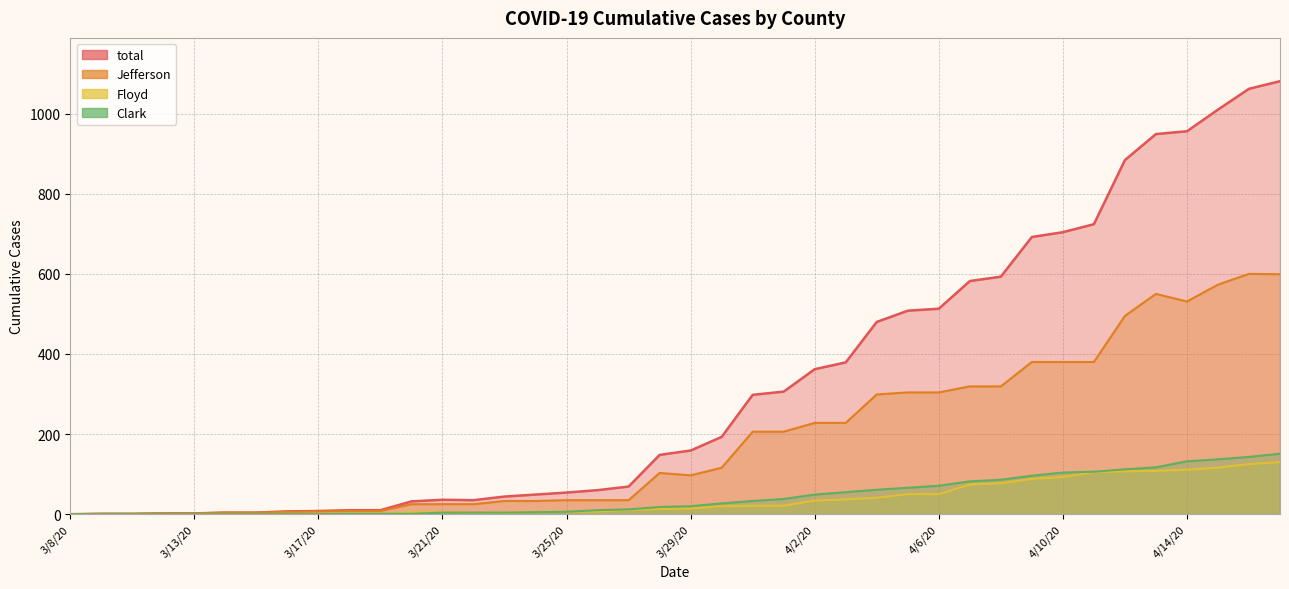

Reading left to right, transcribe all the data shown in this chart.

total: 3/8/20=0	3/9/20=1	3/11/20=1	3/12/20=2	3/13/20=2	3/14/20=4	3/15/20=4	3/16/20=7	3/17/20=8	3/18/20=10	3/19/20=10	3/20/20=32	3/21/20=36	3/22/20=35	3/23/20=44	3/24/20=49	3/25/20=54	3/26/20=60	3/27/20=69	3/28/20=148	3/29/20=159	3/30/20=193	3/31/20=298	4/1/20=306	4/2/20=362	4/3/20=379	4/4/20=480	4/5/20=508	4/6/20=513	4/7/20=582	4/8/20=593	4/9/20=692	4/10/20=704	4/11/20=724	4/12/20=884	4/13/20=949	4/14/20=956	4/15/20=1010	4/16/20=1062	4/17/20=1081
Jefferson: 3/8/20=0	3/9/20=1	3/11/20=1	3/12/20=2	3/13/20=2	3/14/20=4	3/15/20=4	3/16/20=6	3/17/20=7	3/18/20=8	3/19/20=8	3/20/20=25	3/21/20=25	3/22/20=25	3/23/20=33	3/24/20=33	3/25/20=35	3/26/20=35	3/27/20=35	3/28/20=103	3/29/20=97	3/30/20=116	3/31/20=206	4/1/20=206	4/2/20=228	4/3/20=228	4/4/20=299	4/5/20=304	4/6/20=304	4/7/20=319	4/8/20=319	4/9/20=380	4/10/20=380	4/11/20=380	4/12/20=495	4/13/20=550	4/14/20=531	4/15/20=573	4/16/20=600	4/17/20=599
Floyd: 3/8/20=0	3/9/20=0	3/11/20=0	3/12/20=0	3/13/20=0	3/14/20=0	3/15/20=0	3/16/20=1	3/17/20=1	3/18/20=1	3/19/20=1	3/20/20=5	3/21/20=5	3/22/20=3	3/23/20=3	3/24/20=6	3/25/20=6	3/26/20=7	3/27/20=11	3/28/20=13	3/29/20=14	3/30/20=20	3/31/20=21	4/1/20=21	4/2/20=34	4/3/20=37	4/4/20=41	4/5/20=50	4/6/20=50	4/7/20=74	4/8/20=77	4/9/20=88	4/10/20=93	4/11/20=105	4/12/20=107	4/13/20=108	4/14/20=111	4/15/20=116	4/16/20=125	4/17/20=130
Clark: 3/8/20=0	3/9/20=0	3/11/20=0	3/12/20=0	3/13/20=0	3/14/20=0	3/15/20=0	3/16/20=0	3/17/20=0	3/18/20=1	3/19/20=1	3/20/20=1	3/21/20=4	3/22/20=4	3/23/20=4	3/24/20=5	3/25/20=6	3/26/20=10	3/27/20=12	3/28/20=18	3/29/20=20	3/30/20=27	3/31/20=33	4/1/20=38	4/2/20=49	4/3/20=55	4/4/20=61	4/5/20=66	4/6/20=71	4/7/20=82	4/8/20=86	4/9/20=96	4/10/20=104	4/11/20=106	4/12/20=112	4/13/20=117	4/14/20=132	4/15/20=137	4/16/20=143	4/17/20=151